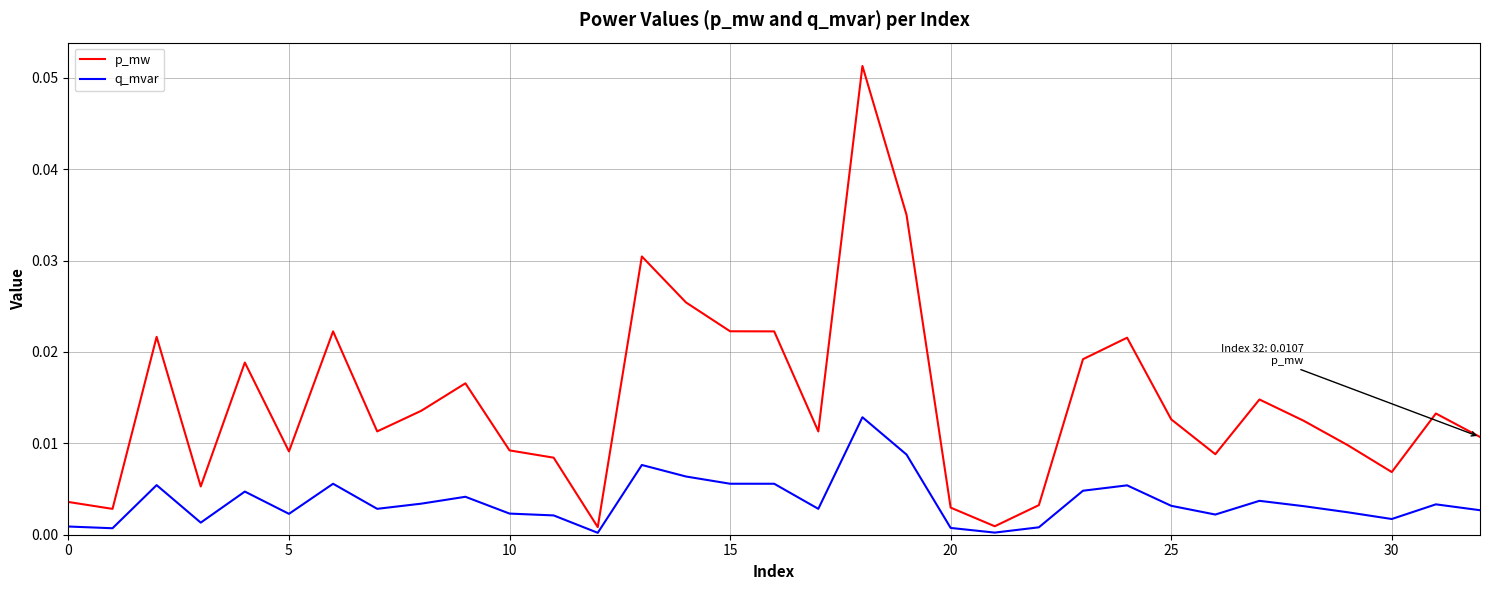

List the series in order of their peak value, highest first.

p_mw, q_mvar